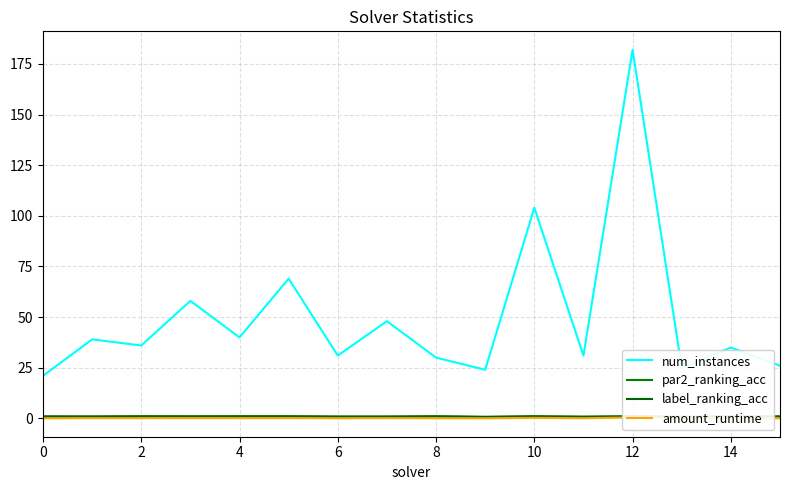

True or false: amount_runtime and label_ranking_acc intersect in this chart.

False